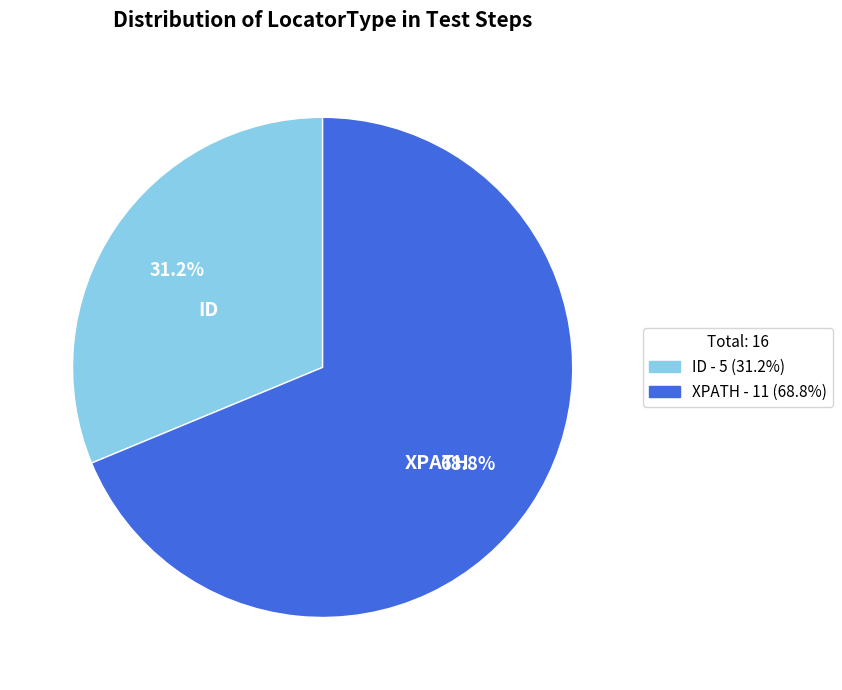

What percentage is the XPATH slice, to the nearest percent?

69%